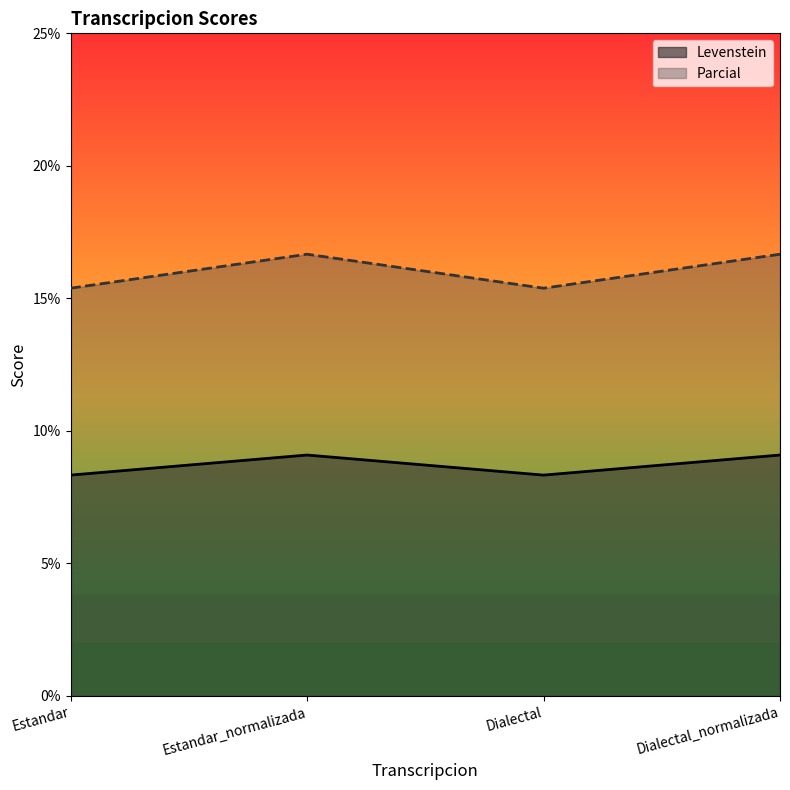

Where does the Levenstein series first go above 9?

Estandar_normalizada